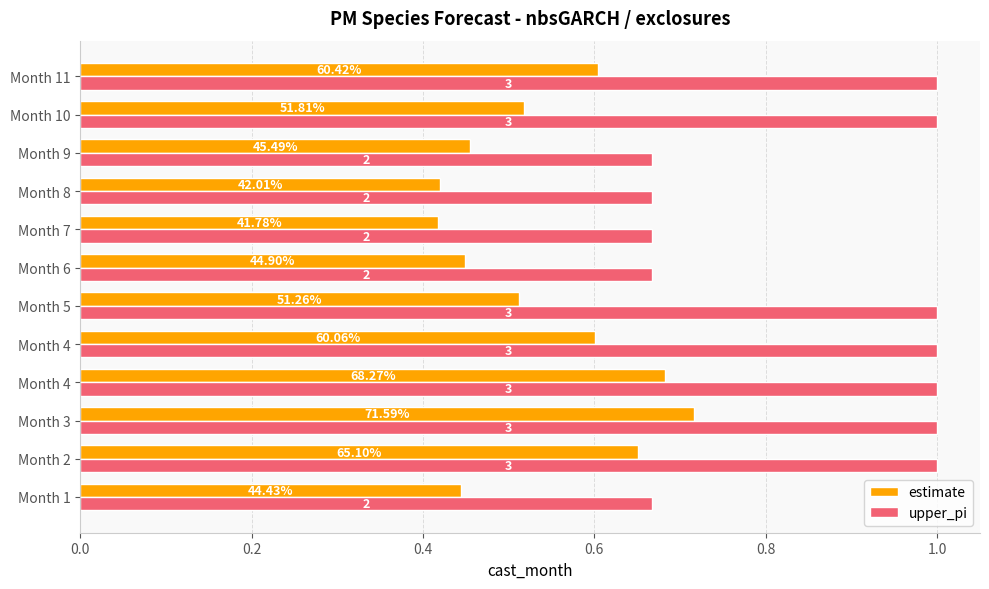

What are all the series names shown in the legend?

estimate, upper_pi